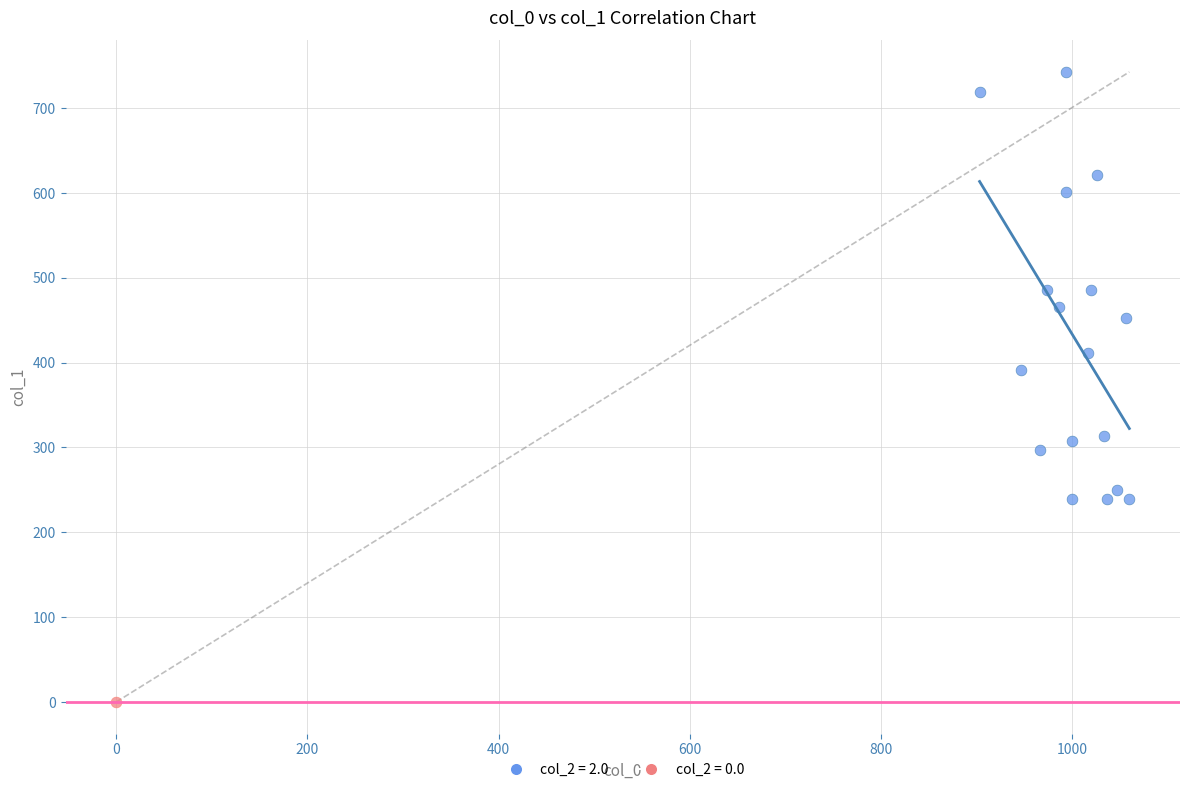

What are all the series names shown in the legend?

col_2 = 2.0, col_2 = 0.0